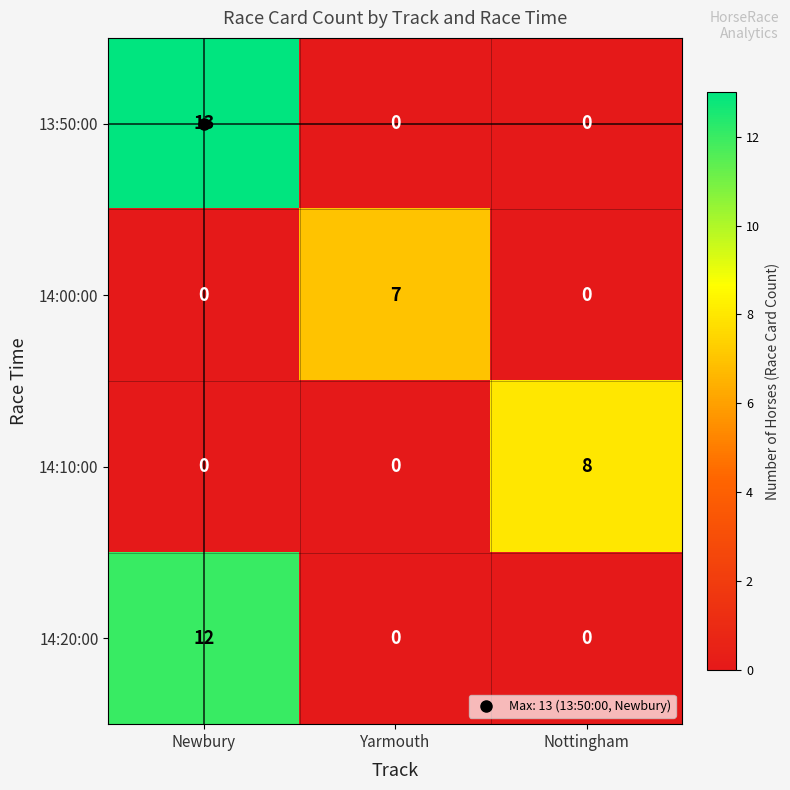

What is the greatest value displayed?

13